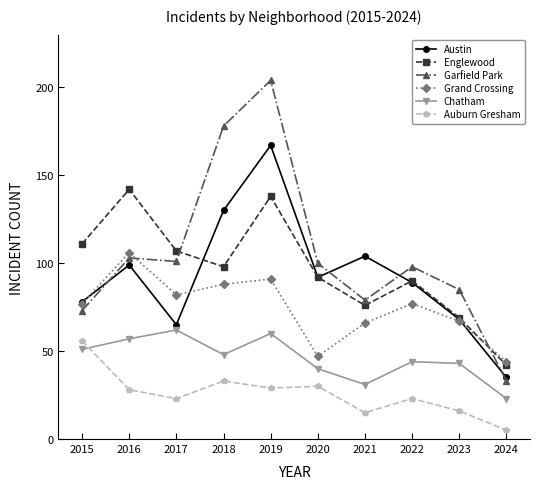

Reading left to right, transcribe all the data shown in this chart.

Austin: 78	99	65	130	167	92	104	89	68	35
Englewood: 111	142	107	98	138	92	76	90	69	42
Garfield Park: 73	103	101	178	204	100	79	98	85	33
Grand Crossing: 77	106	82	88	91	47	66	77	67	44
Chatham: 51	57	62	48	60	40	31	44	43	23
Auburn Gresham: 56	28	23	33	29	30	15	23	16	5